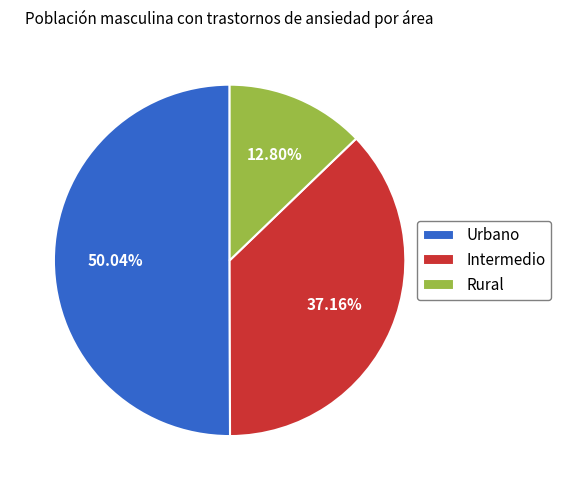

Which slice is the smallest?

Rural